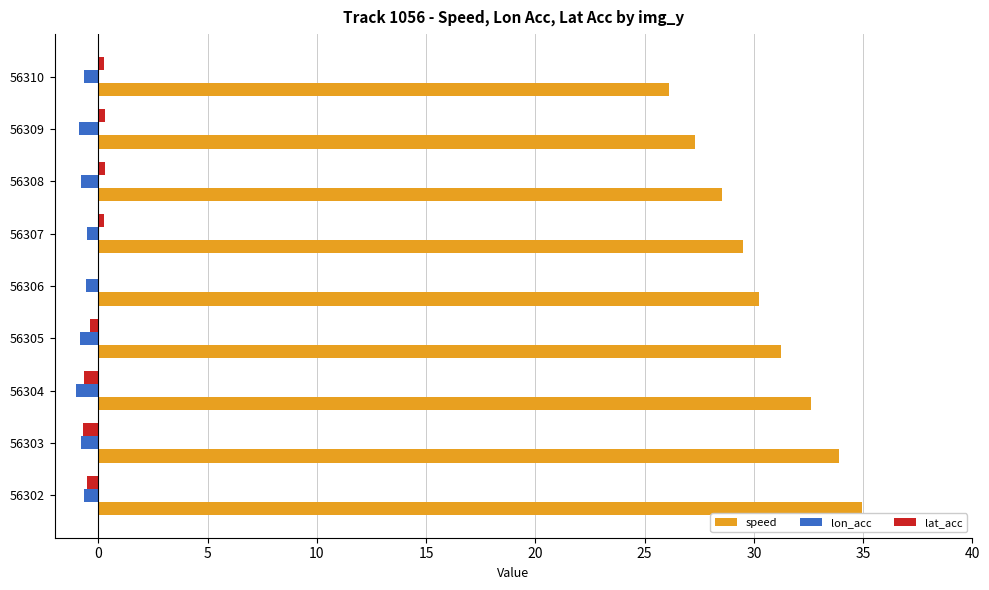

What is the sum of all speed values?

274.4